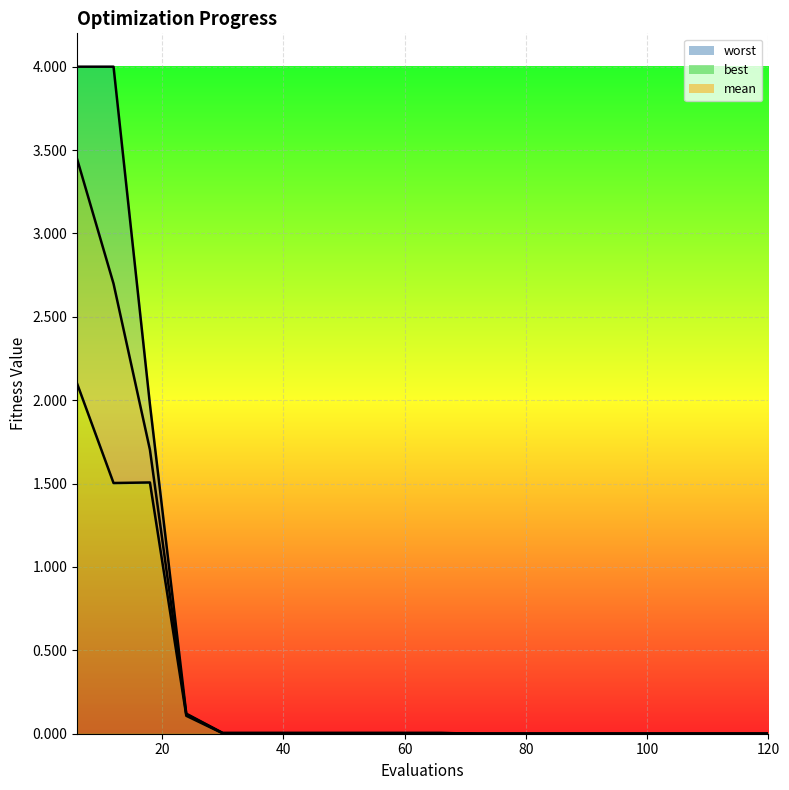

True or false: worst and best intersect in this chart.

False